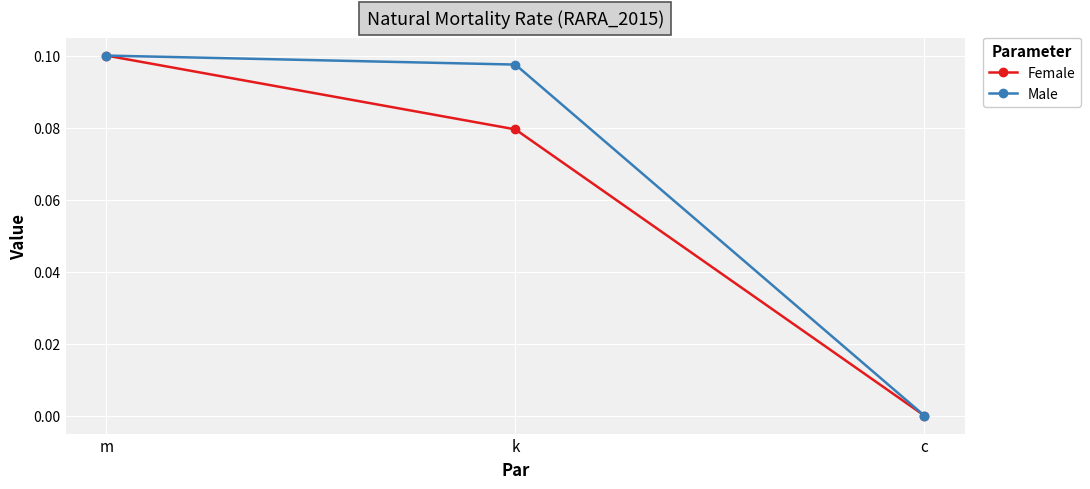

What is the sum of the Female values at m and k?

0.2